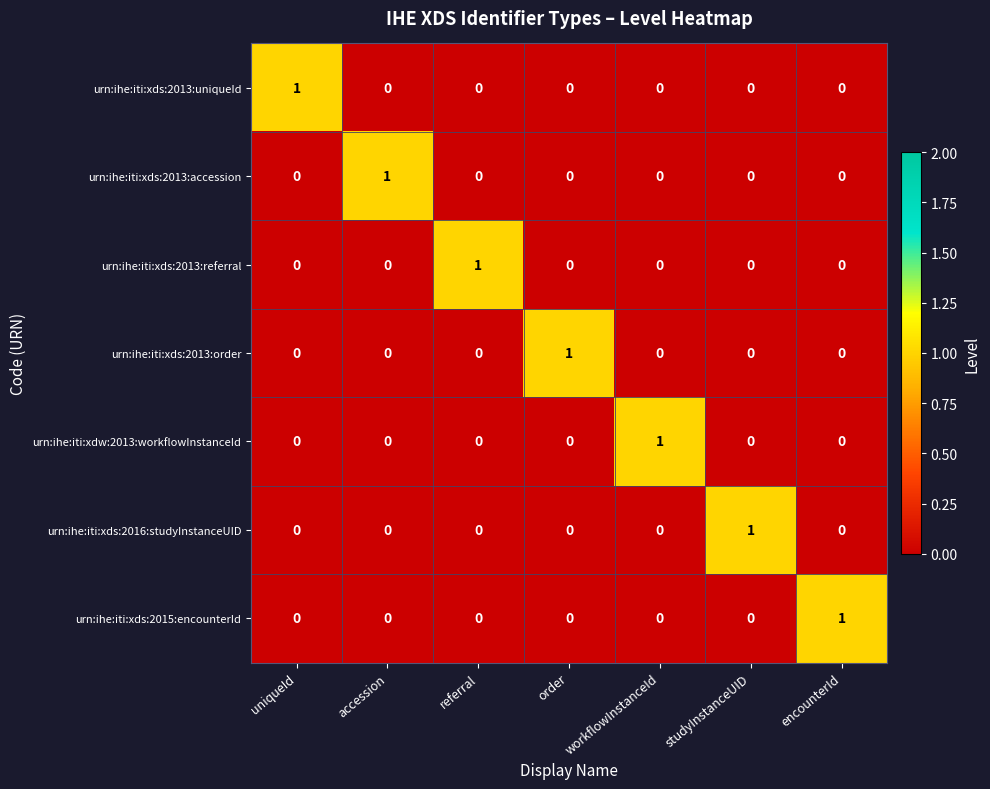

At how many categories does at least one series exceed 0?

7